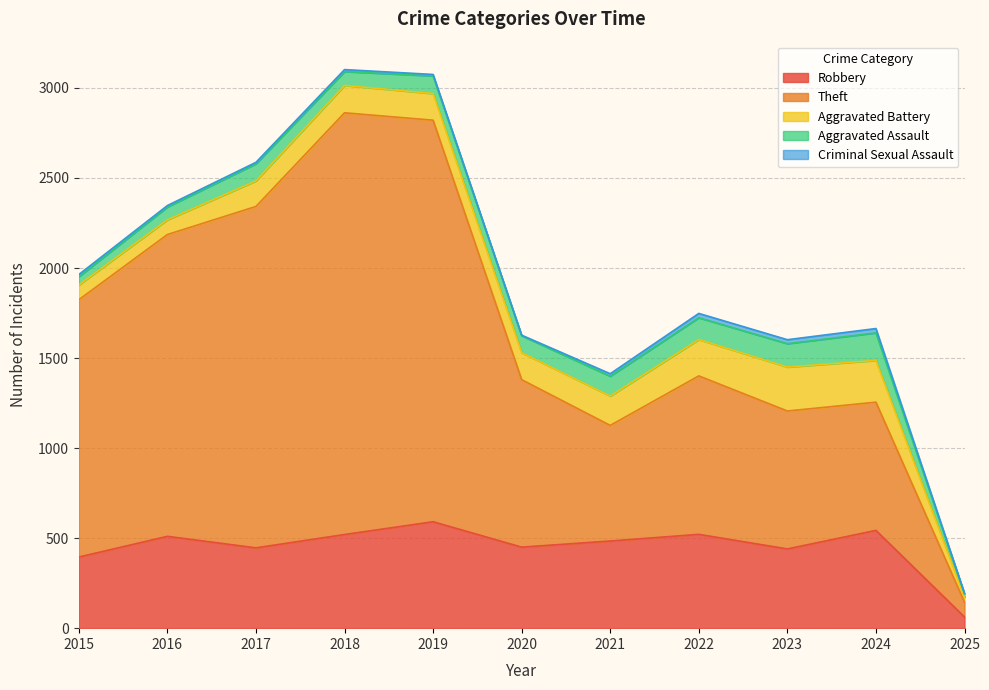

True or false: Aggravated Assault has a value of 51 at 2019.

False